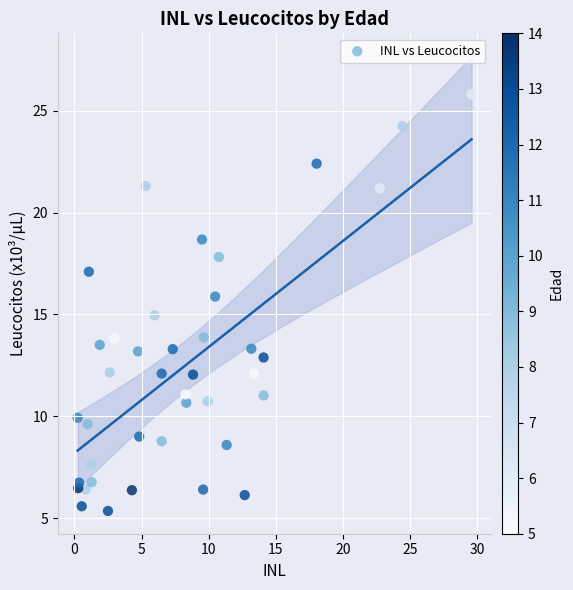

What is the range of X values (max minus min)?

29.3